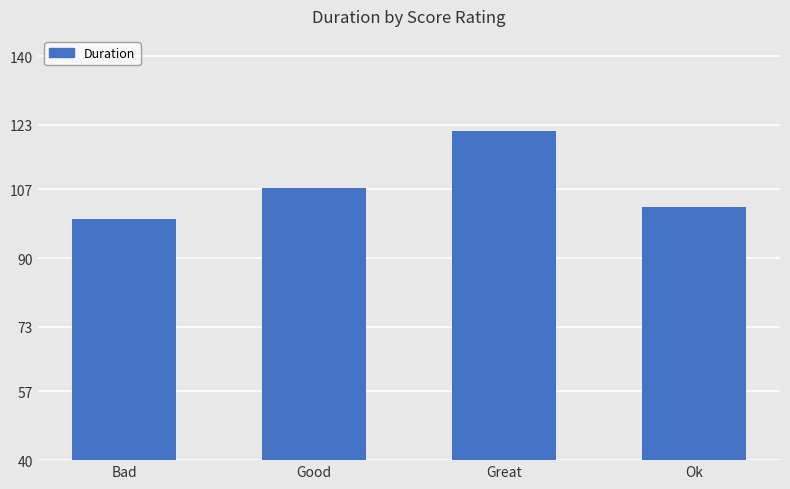

What is the average value?

107.8